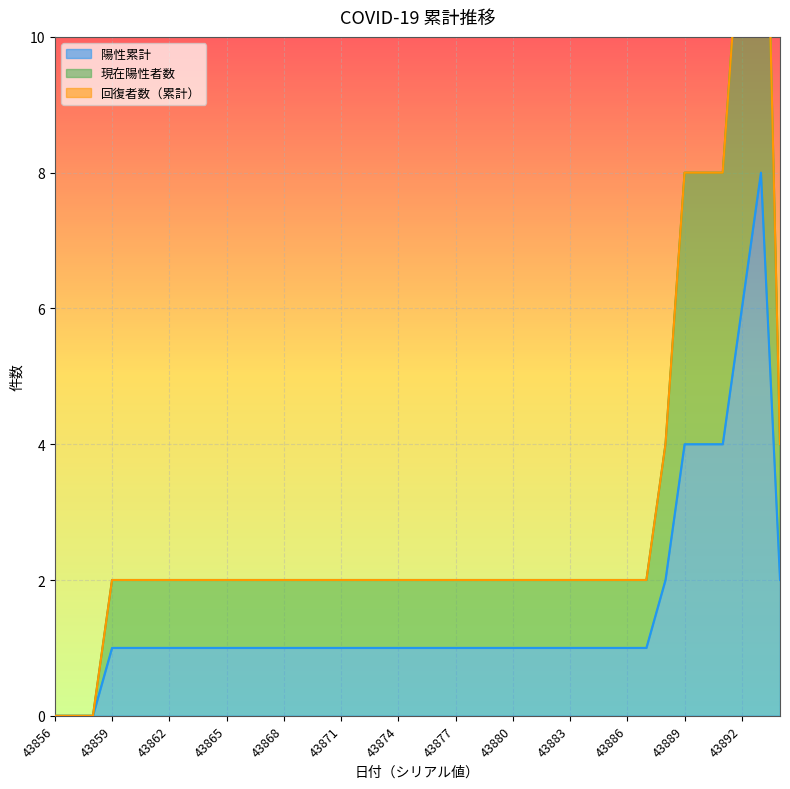

Does the chart display data point markers on the line(s)?

No